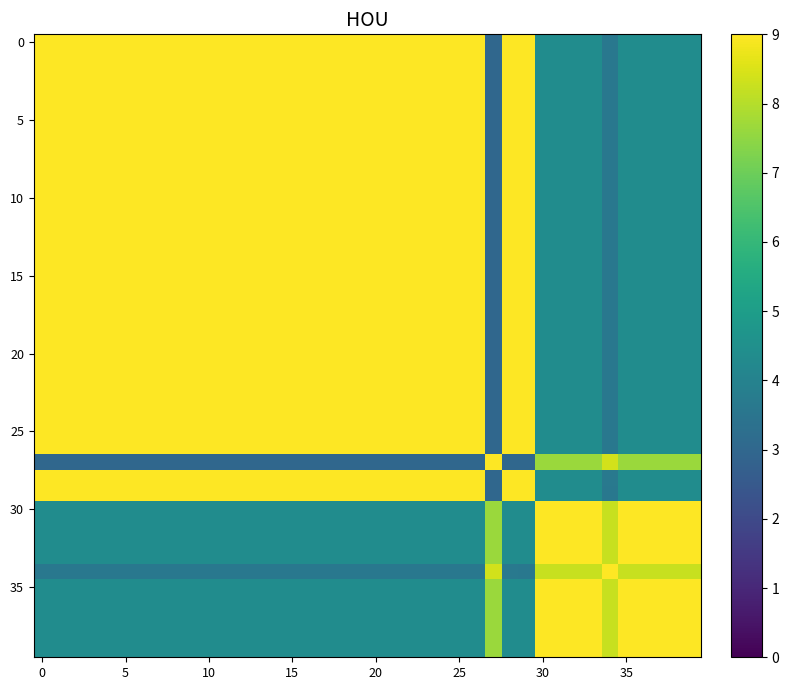

Which label corresponds to the smallest value in the chart?

27